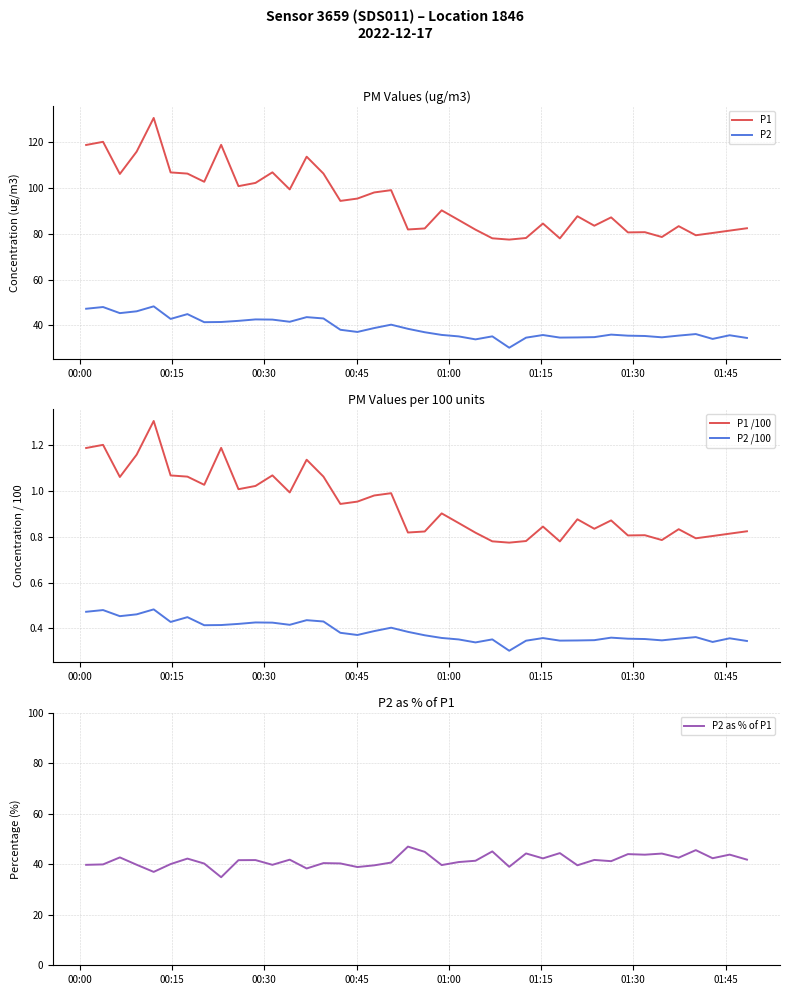

True or false: P1 /100 and P2 /100 cross at least once.

False